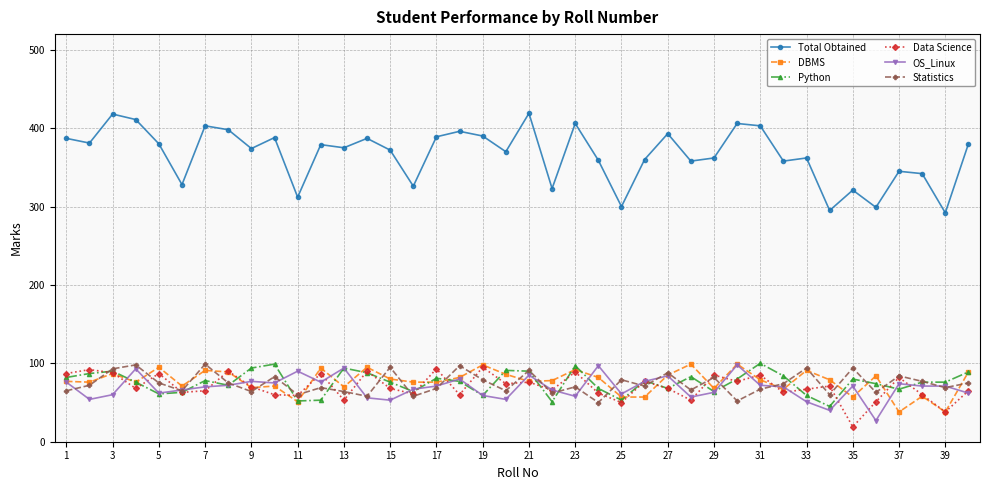

How many categories are shown in the chart?

40